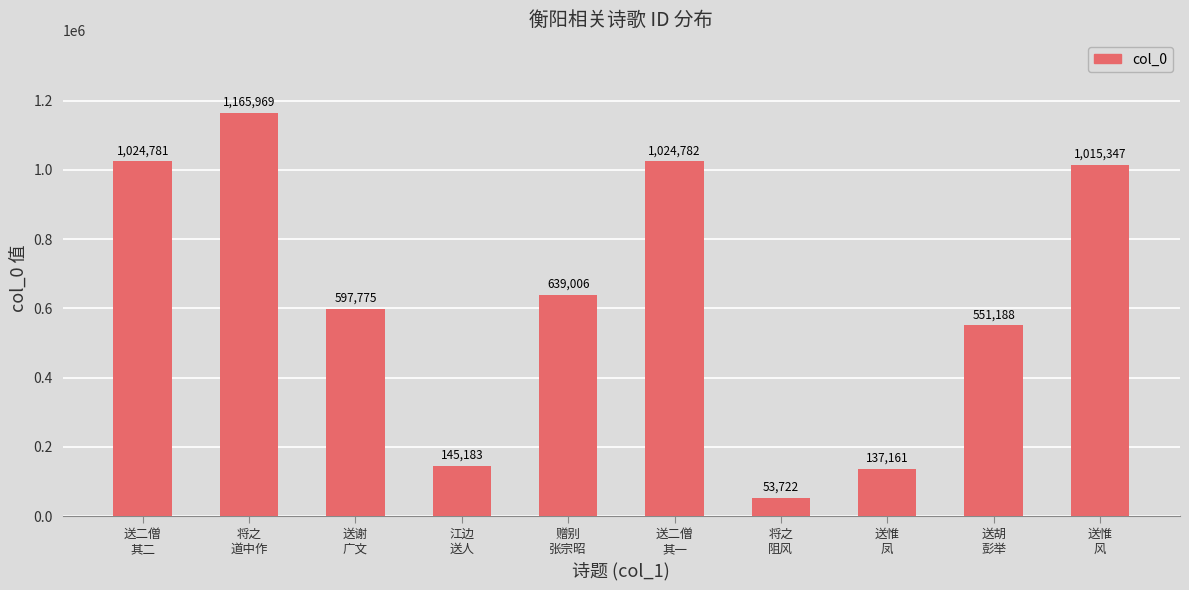

What is the change in value from 将之
阻风 to 送惟
风?

+961625